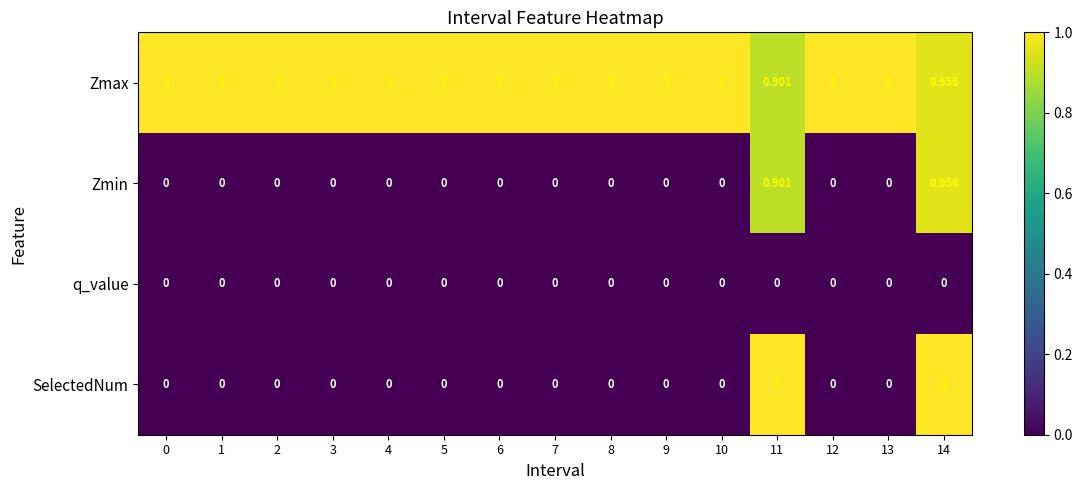

Which series has the widest spread of values?

SelectedNum